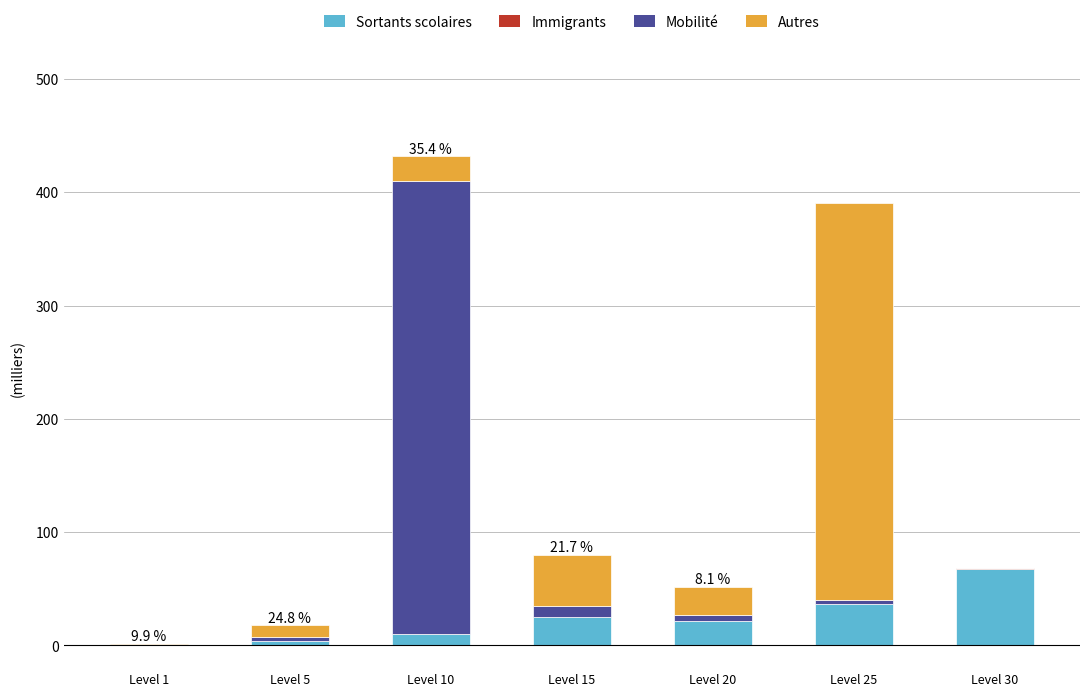

Is it true that Sortants scolaires equals 21.6 at Level 20?

True